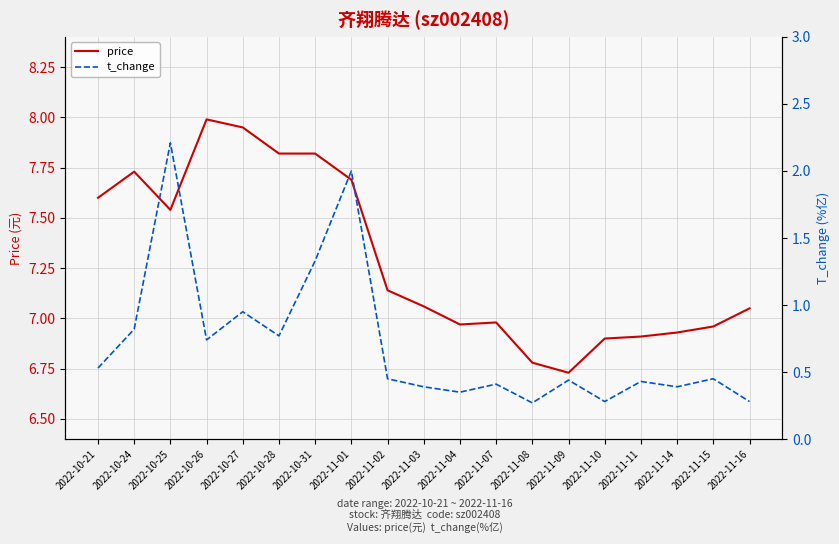

At which label does t_change reach its peak?

2022-10-25